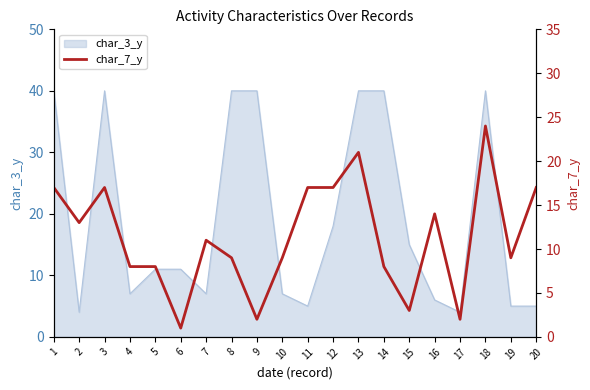

Reading left to right, what are all the values shown in this chart?

1=17	2=13	3=17	4=8	5=8	6=1	7=11	8=9	9=2	10=9	11=17	12=17	13=21	14=8	15=3	16=14	17=2	18=24	19=9	20=17